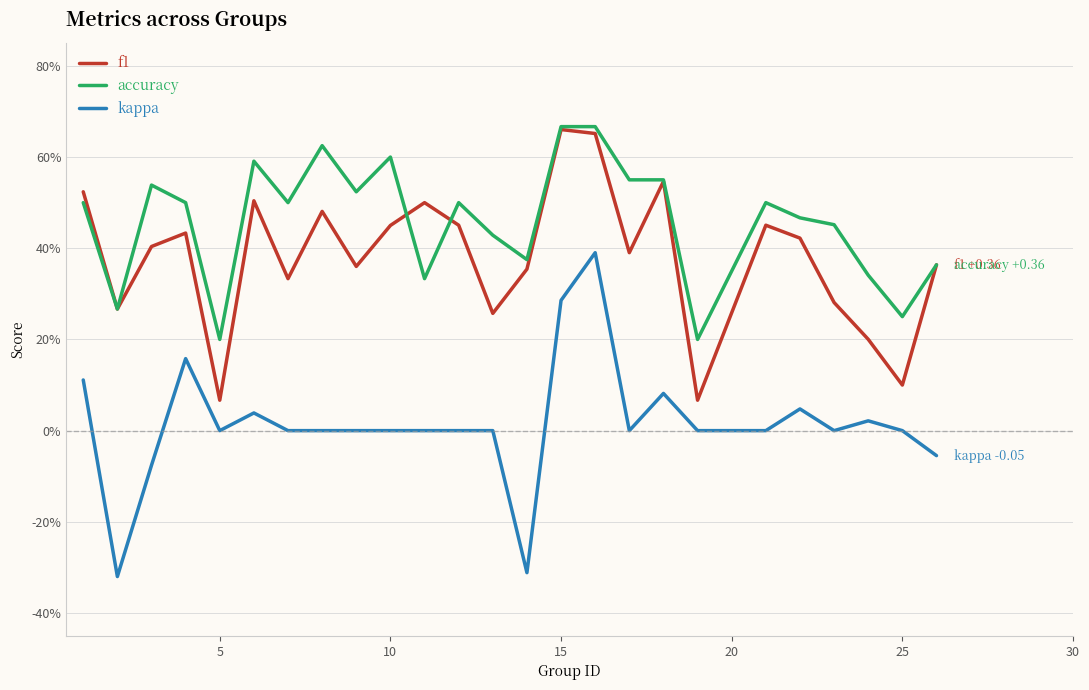

What is the average value of the accuracy series?

0.5